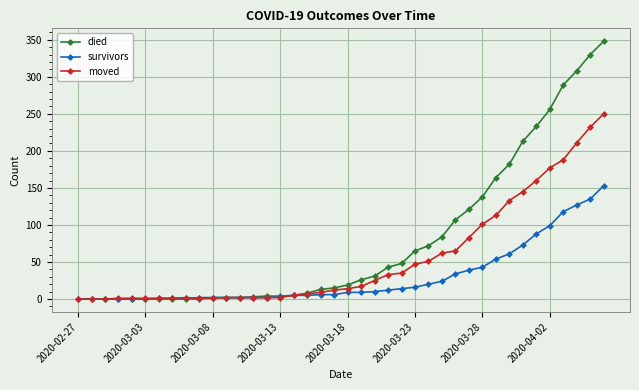

What is the maximum value shown in the chart?

348